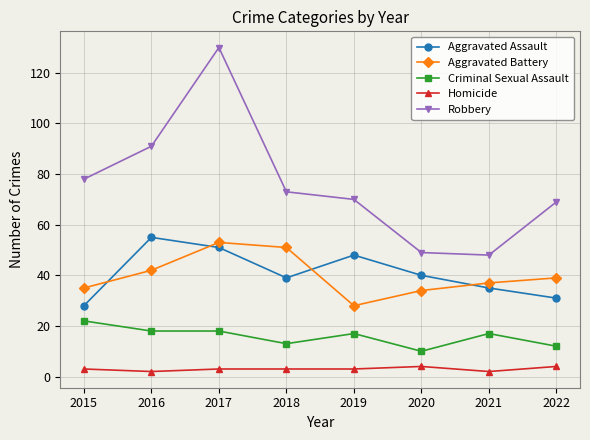

Where is the first local maximum for Robbery?

2017